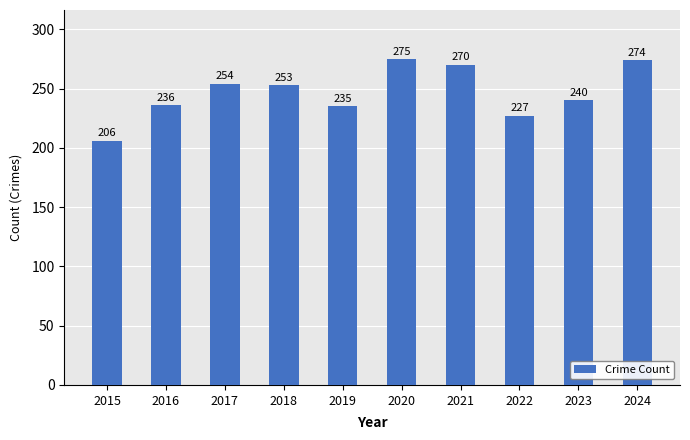

What is the average value?

247